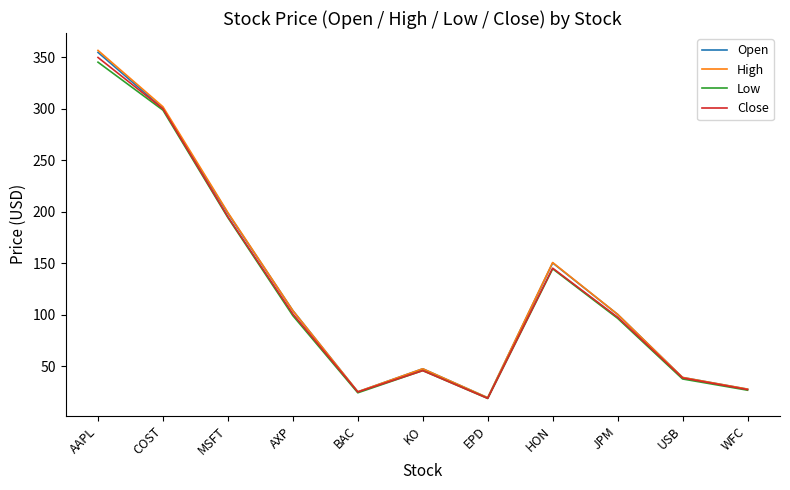

What is the greatest value displayed?

356.6